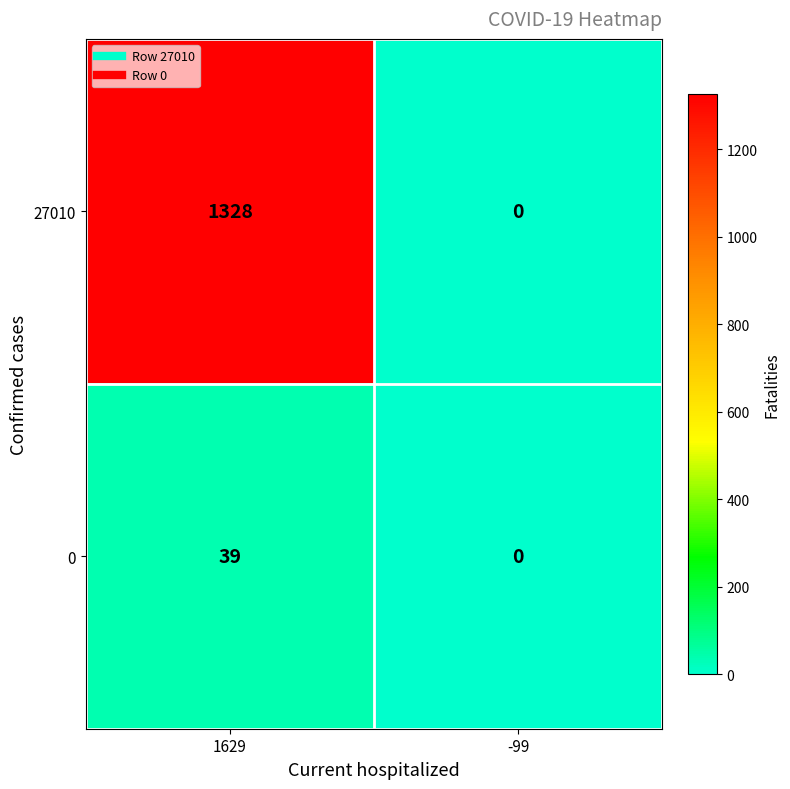

What is the total value across all series at 1629?

1367